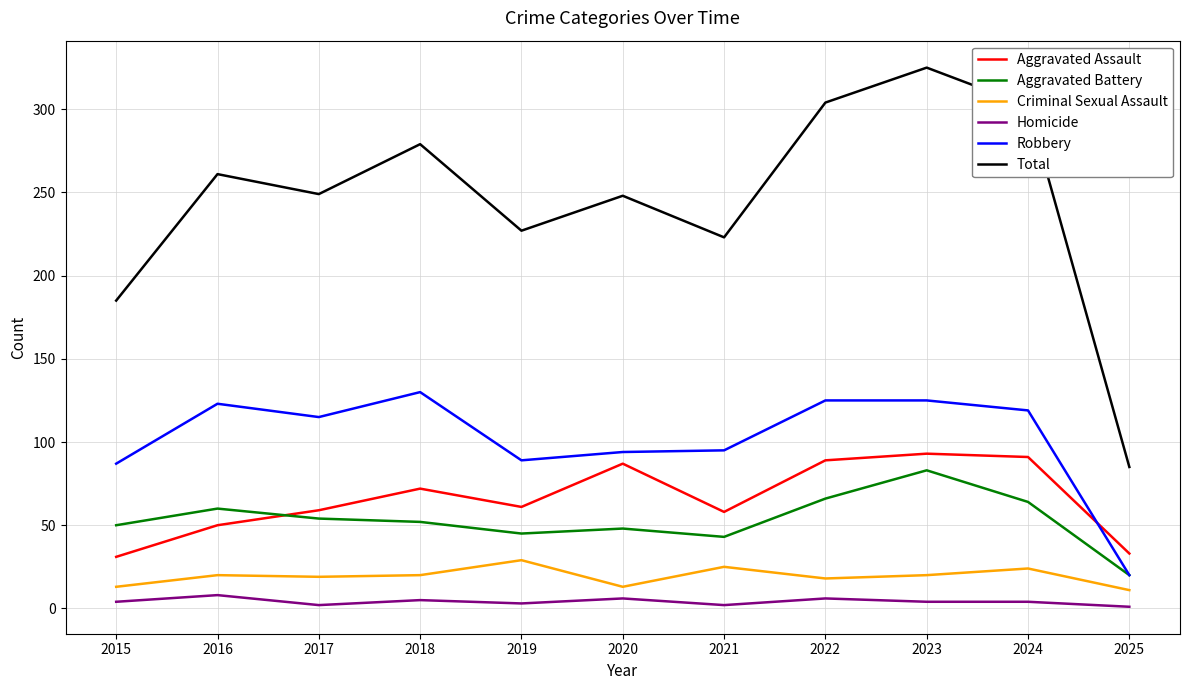

What is the difference between the second highest and minimum values in the Aggravated Assault series?

60